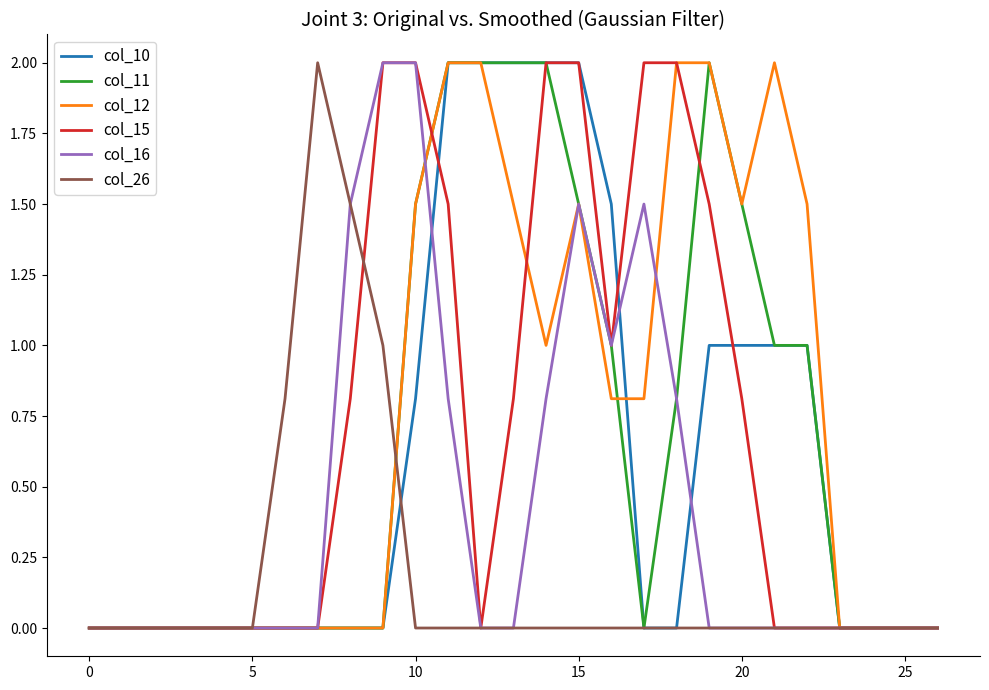

List the series in order of their peak value, highest first.

col_10, col_11, col_12, col_15, col_16, col_26